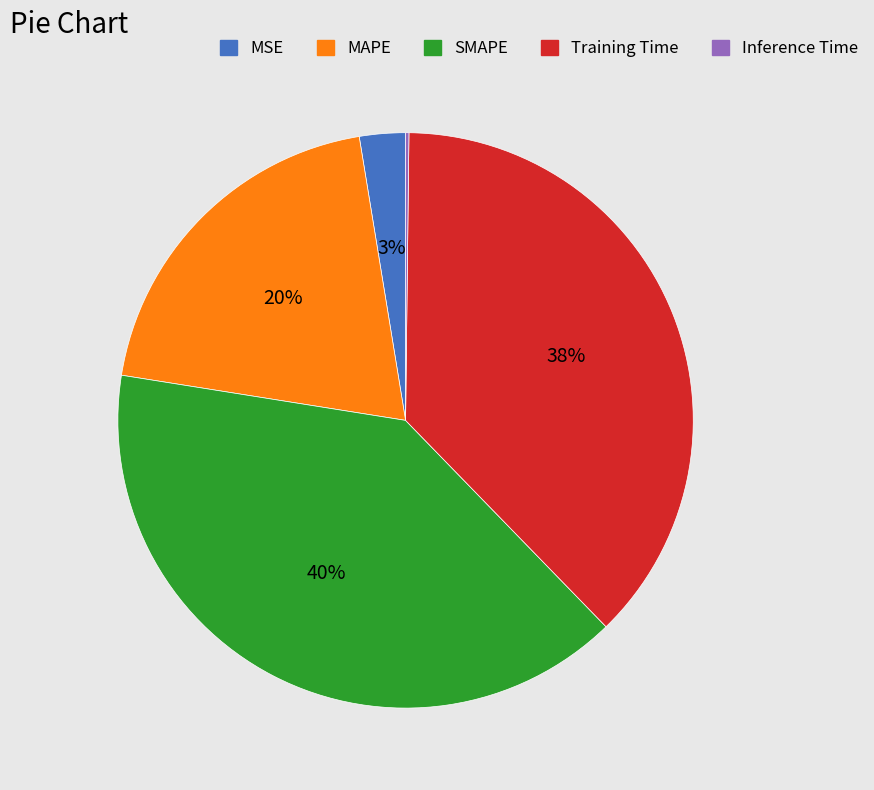

True or false: MSE accounts for 3% of the total.

True